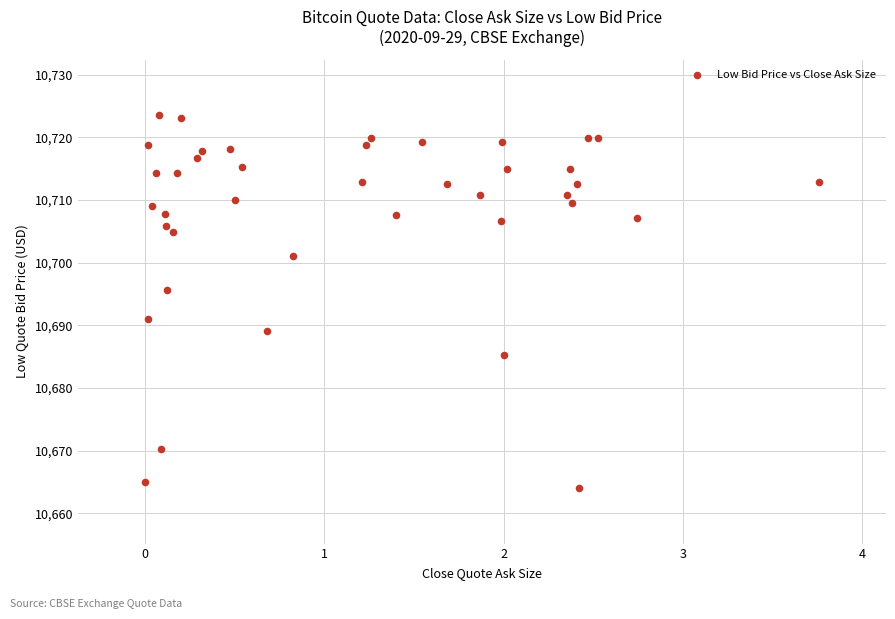

What is the range of X values (max minus min)?

3.8